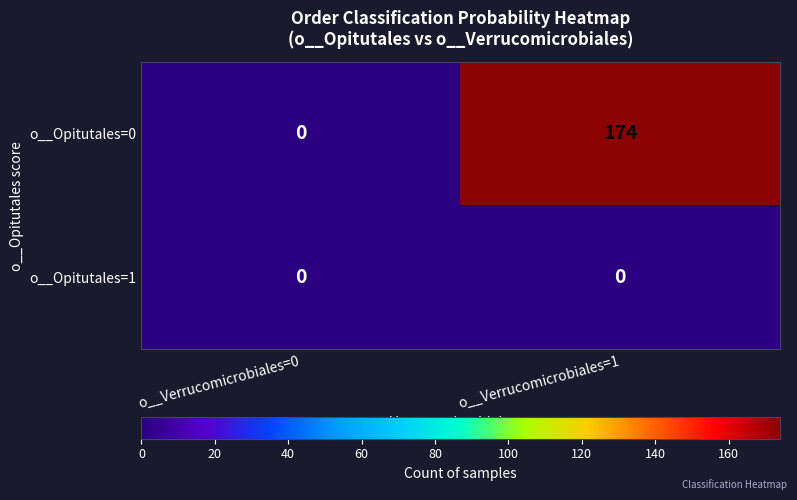

Where is o__Opitutales=0 nearest to the value 87?

o__Verrucomicrobiales=0